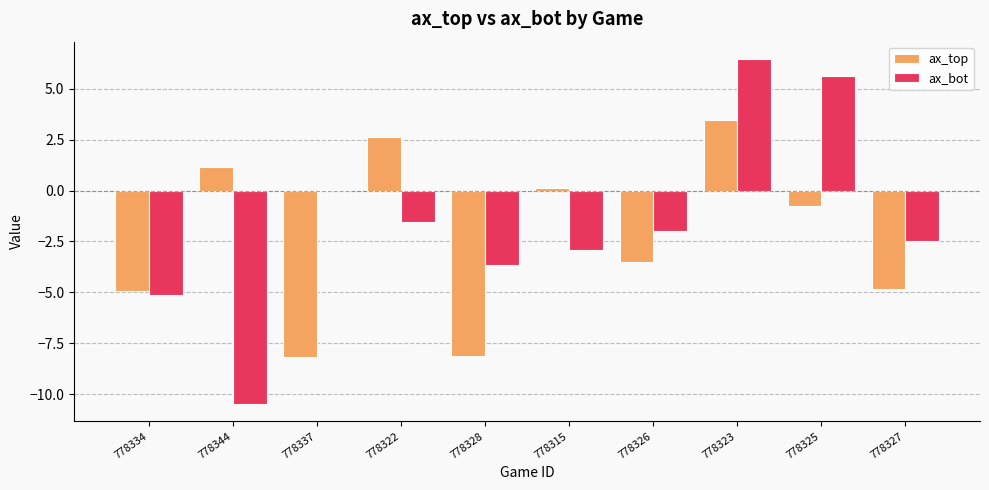

Which category has the highest value across all series?

778323